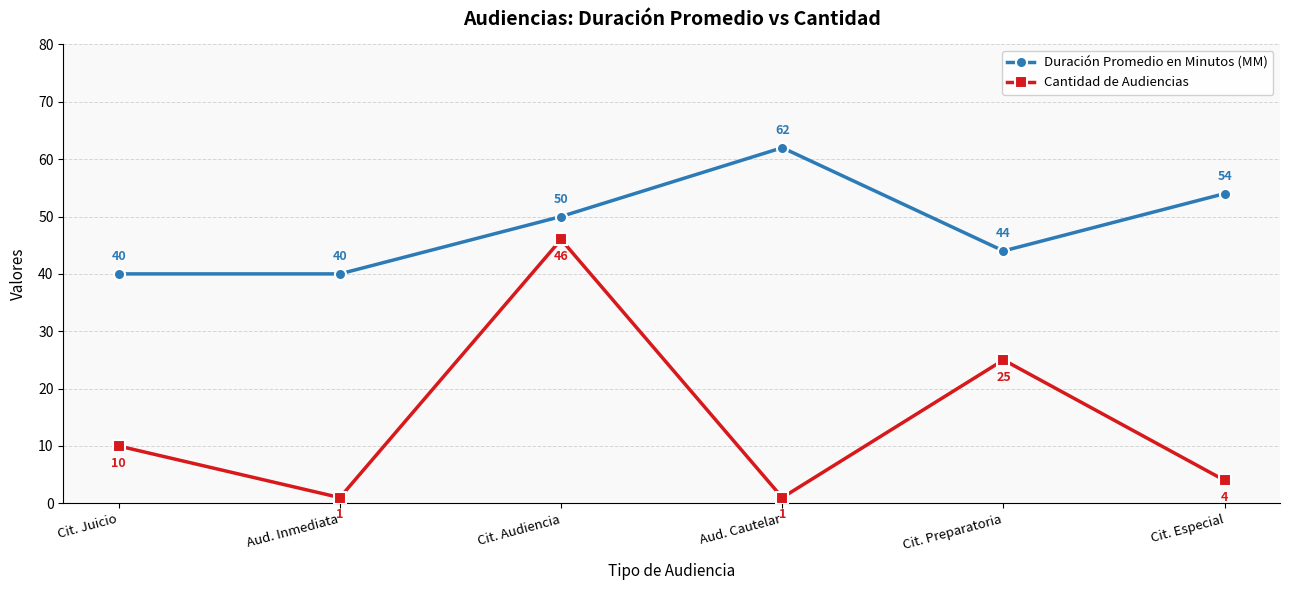

Reading left to right, list all the values displayed in this chart.

Duración Promedio en Minutos (MM): Cit. Juicio=40	Aud. Inmediata=40	Cit. Audiencia=50	Aud. Cautelar=62	Cit. Preparatoria=44	Cit. Especial=54
Cantidad de Audiencias: Cit. Juicio=10	Aud. Inmediata=1	Cit. Audiencia=46	Aud. Cautelar=1	Cit. Preparatoria=25	Cit. Especial=4